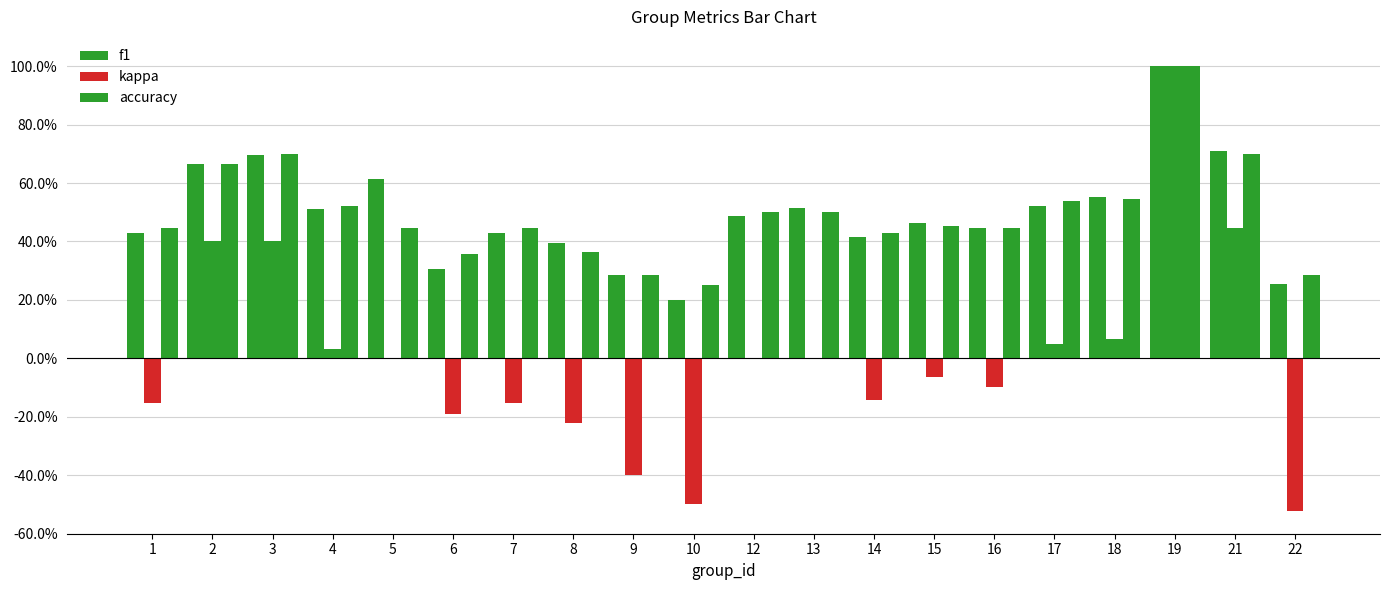

Reading left to right, what are all the values shown in this chart?

f1: 1=0.4	2=0.7	3=0.7	4=0.5	5=0.6	6=0.3	7=0.4	8=0.4	9=0.3	10=0.2	12=0.5	13=0.5	14=0.4	15=0.5	16=0.4	17=0.5	18=0.6	19=1.0	21=0.7	22=0.3
kappa: 1=-0.2	2=0.4	3=0.4	4=0.0	5=0.0	6=-0.2	7=-0.2	8=-0.2	9=-0.4	10=-0.5	12=0.0	13=0.0	14=-0.1	15=-0.1	16=-0.1	17=0.0	18=0.1	19=1.0	21=0.4	22=-0.5
accuracy: 1=0.4	2=0.7	3=0.7	4=0.5	5=0.4	6=0.4	7=0.4	8=0.4	9=0.3	10=0.2	12=0.5	13=0.5	14=0.4	15=0.5	16=0.4	17=0.5	18=0.5	19=1.0	21=0.7	22=0.3